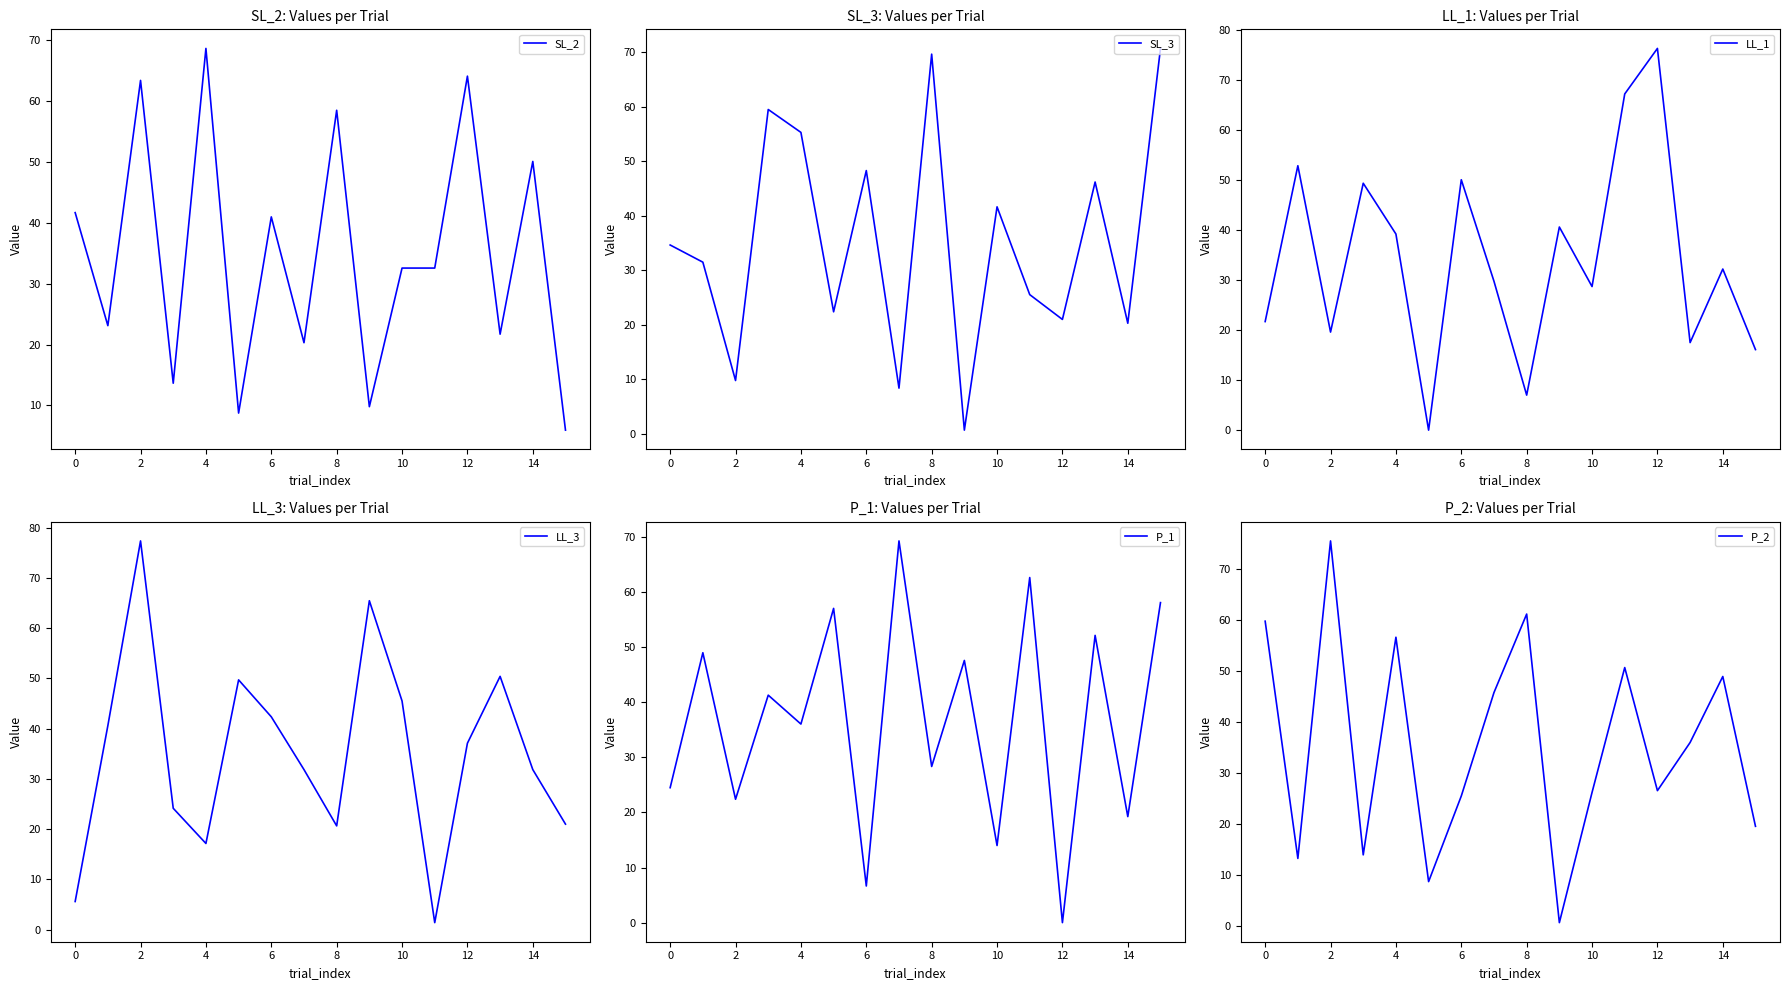

True or false: LL_1 has a value of 50.0 at 6.

True